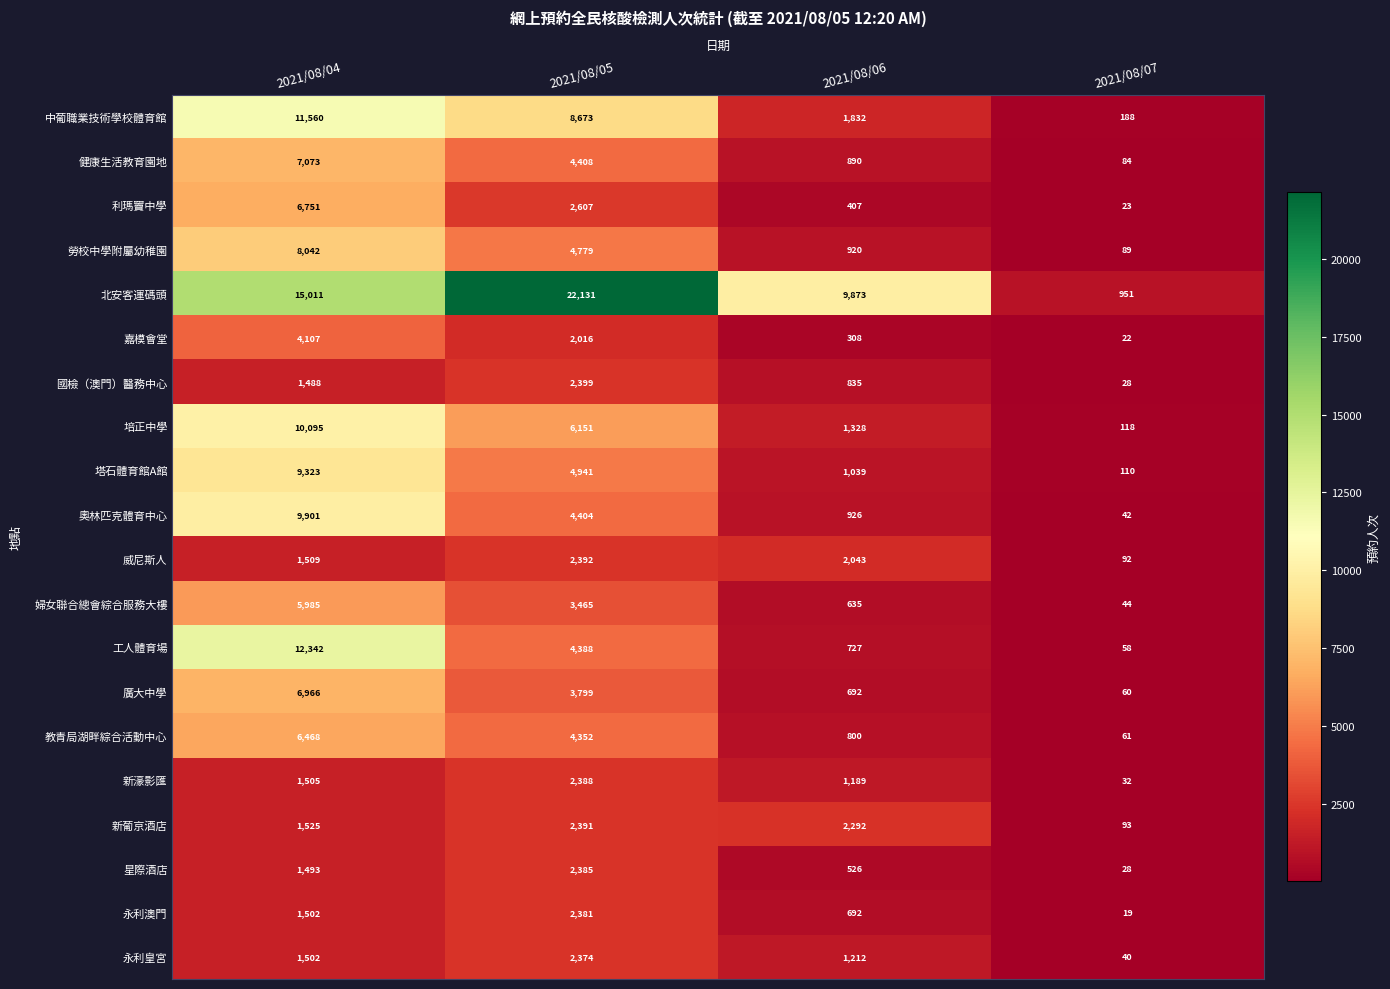

What is the sum of the 勞校中學附屬幼稚園 values at 2021/08/04 and 2021/08/07?

8131